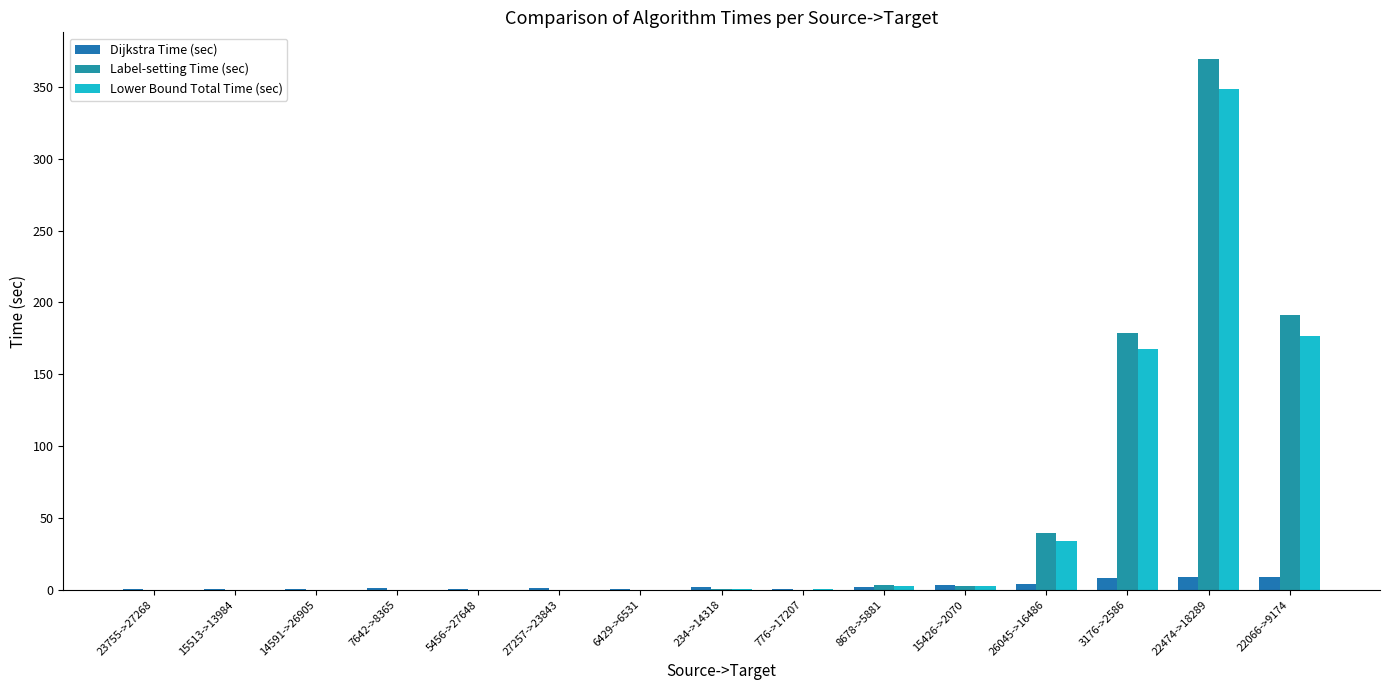

What is the difference between the highest and lowest values at 14591->26905?

0.5